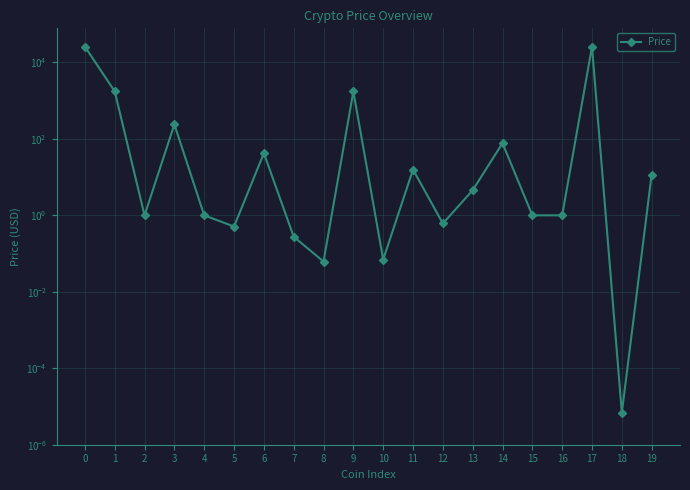

What is the change in value from 9 to 12?

-1744.4